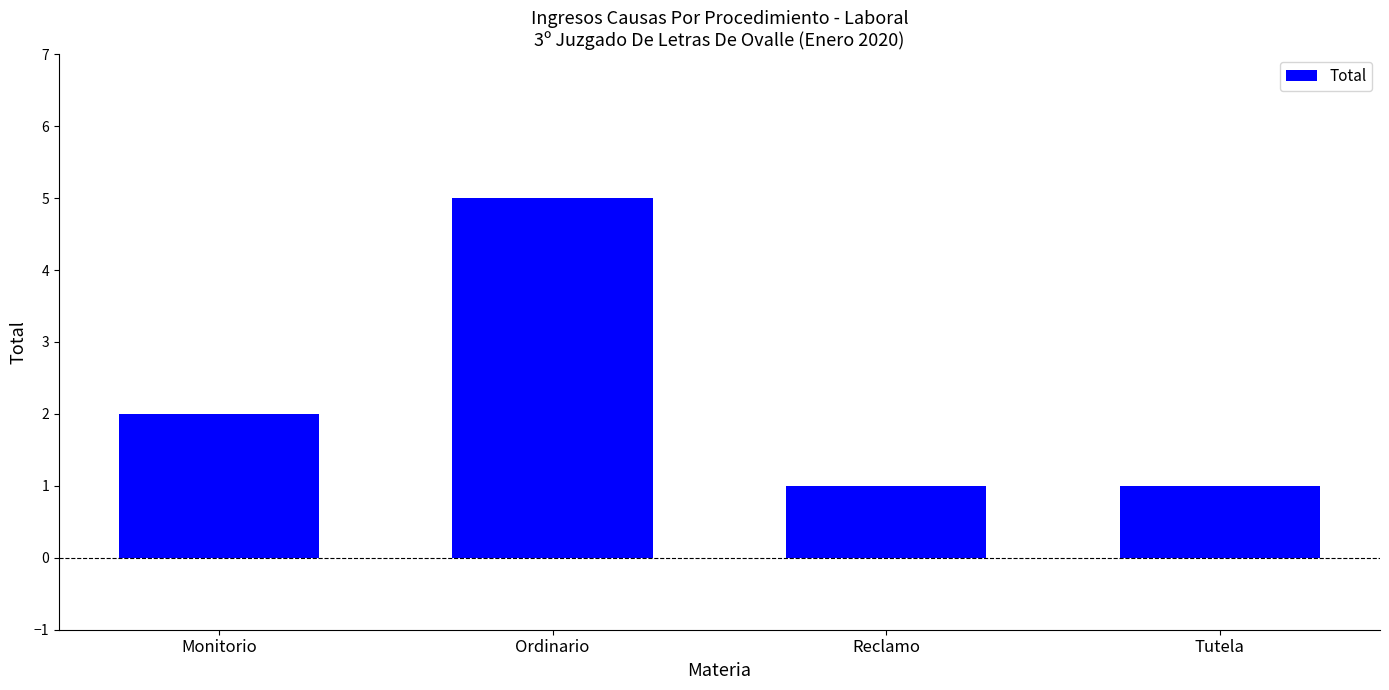

Which label corresponds to the largest value in the chart?

Ordinario